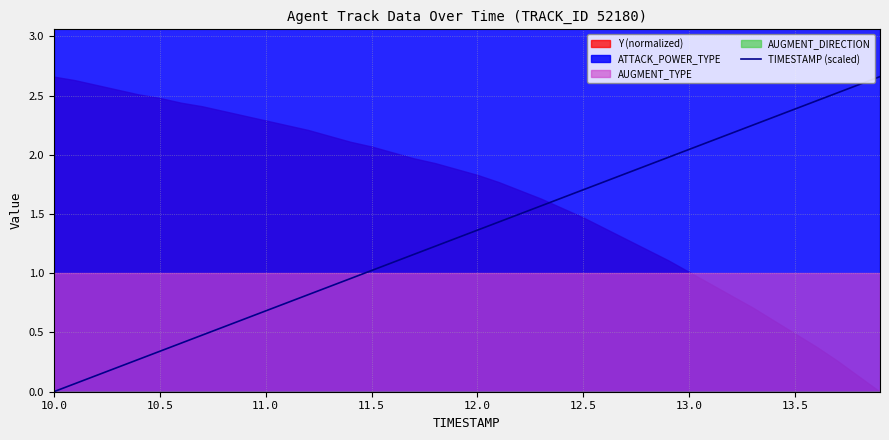

Which category has the lowest value in the TIMESTAMP (scaled) series?

10.0